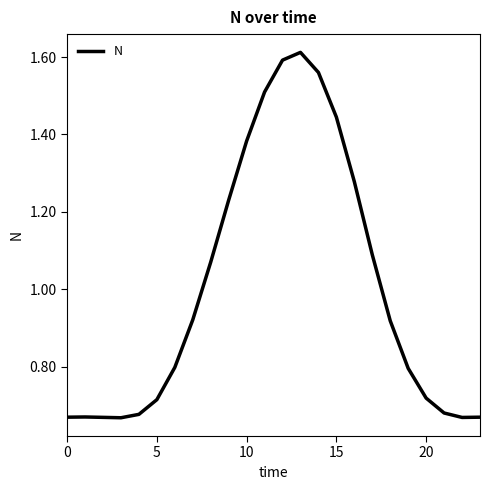

Does the chart display data point markers on the line(s)?

No